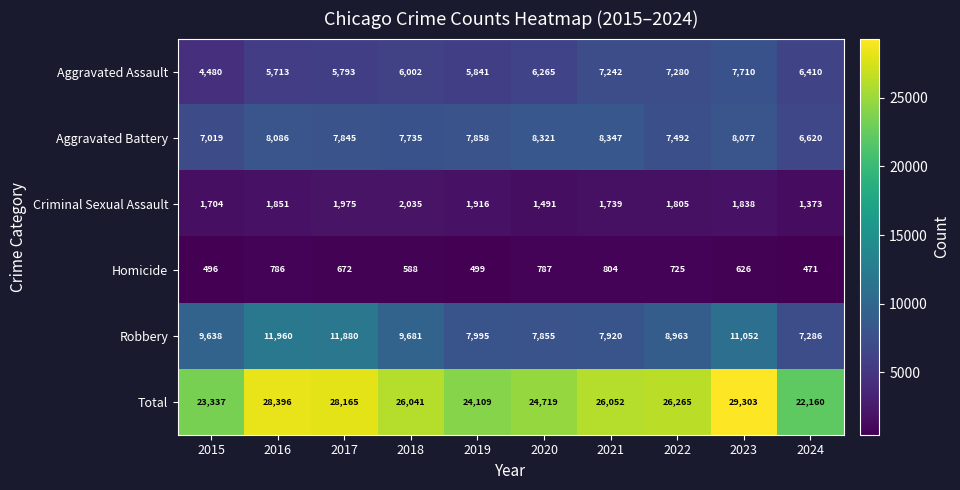

Is it true that Aggravated Assault equals 6410 at 2024?

True